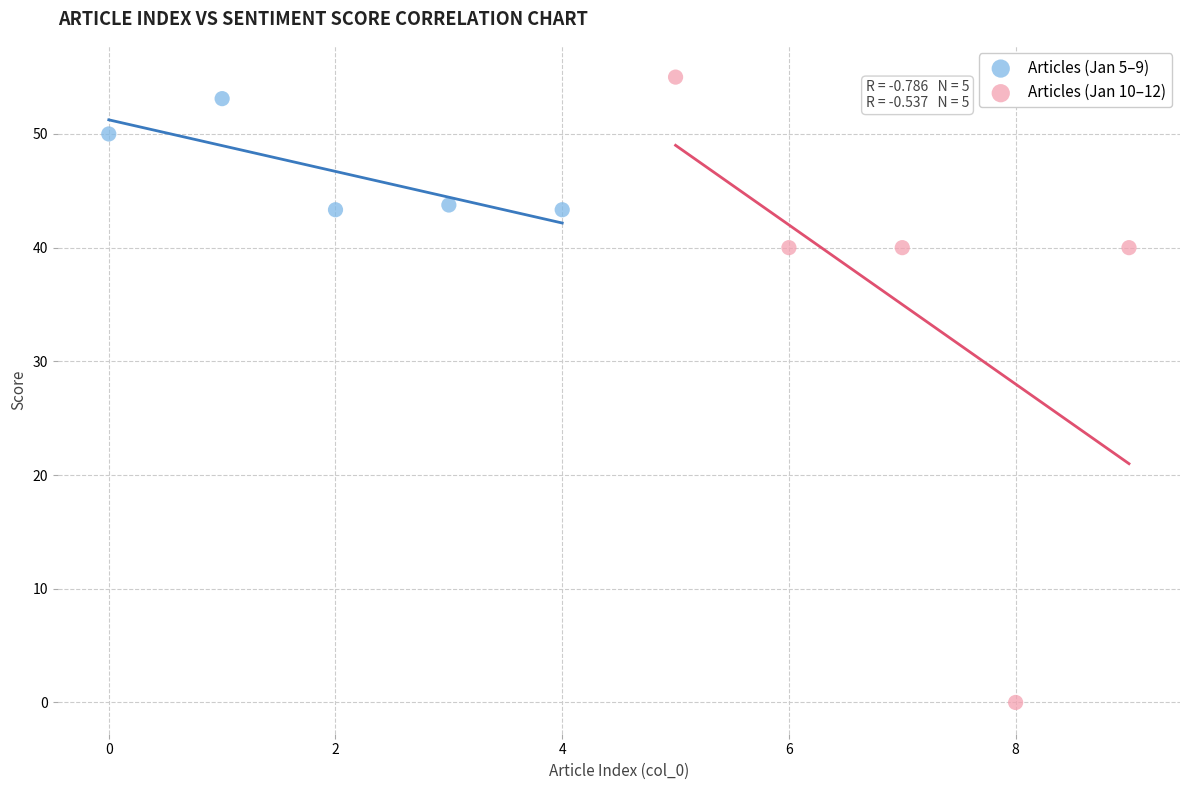

Which series reaches the minimum Y coordinate?

Articles (Jan 10–12)